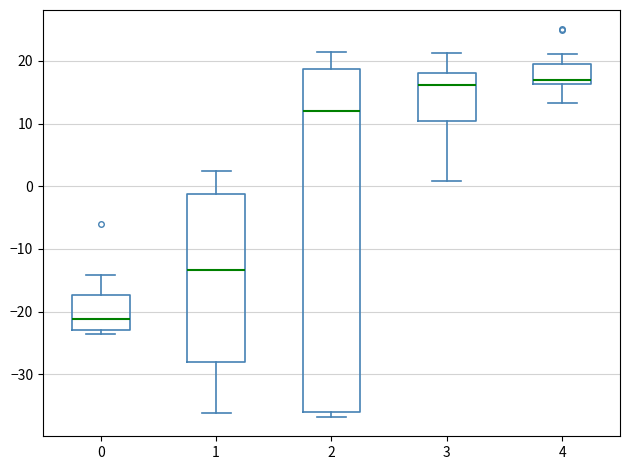

Which box is the tallest, from its lower edge to its upper edge?

2